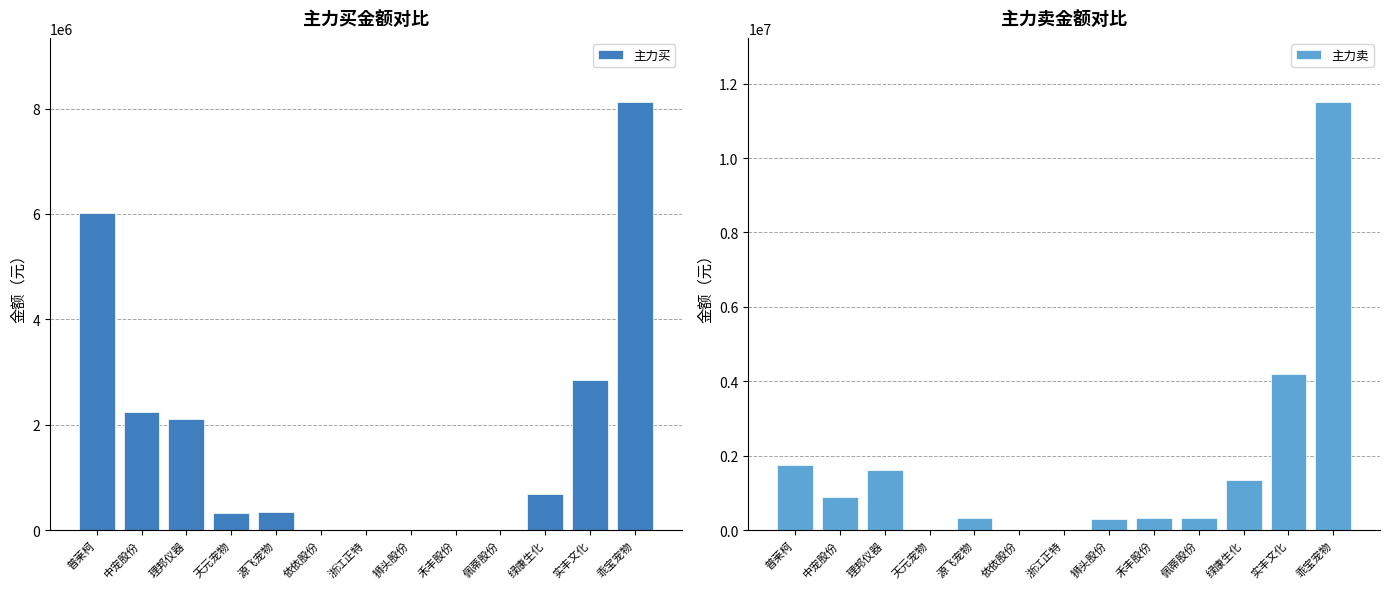

What is the sum of all 主力买 values?

22690493